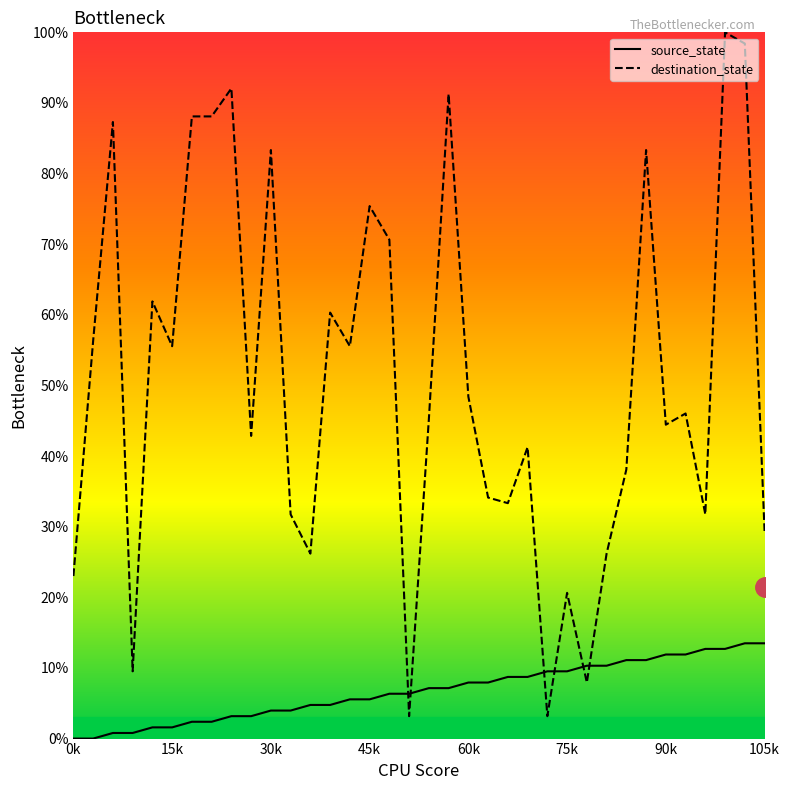

What is the lowest value of the destination_state series?

3.2